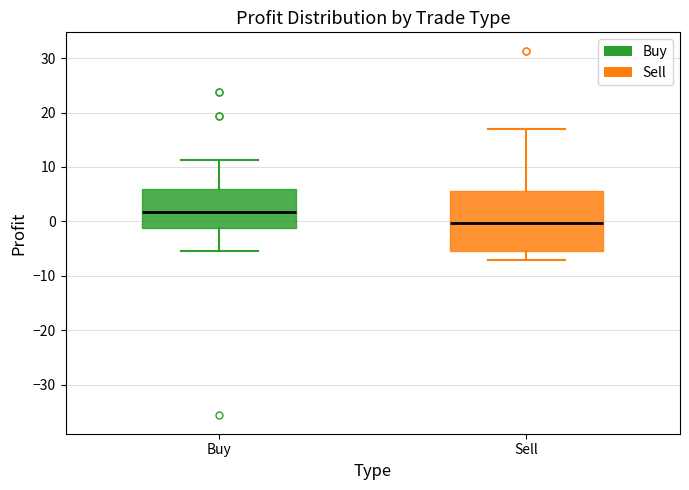

Which box is the tallest, from its lower edge to its upper edge?

Sell